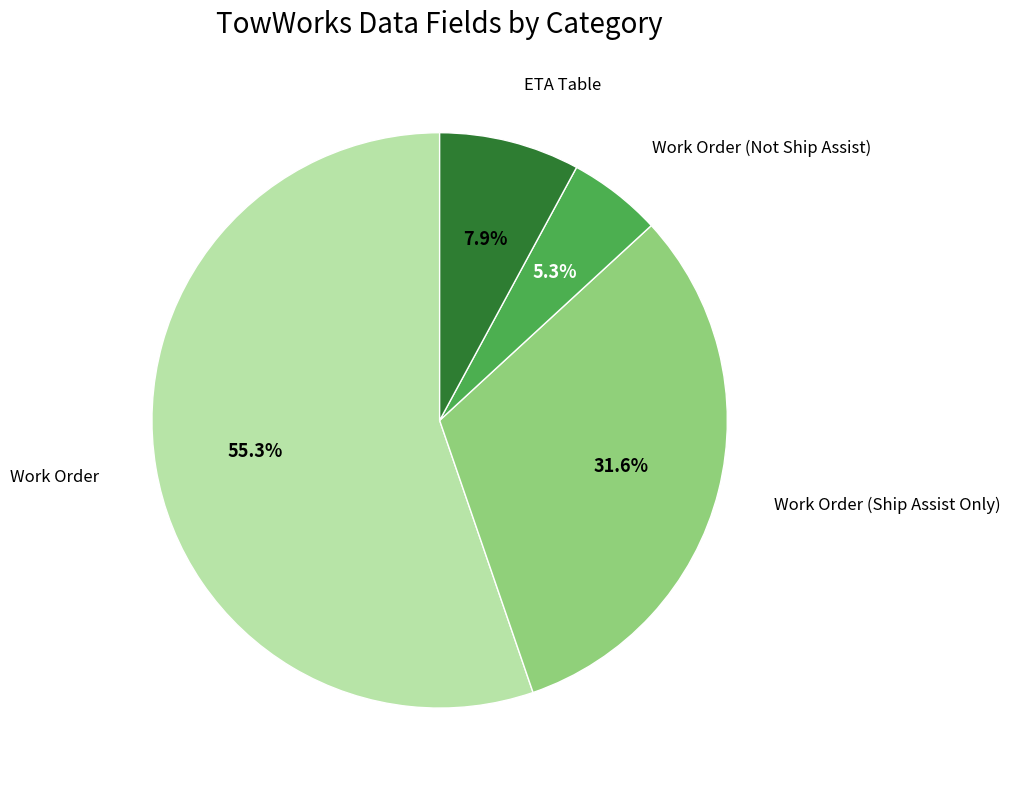

What is the largest slice in the pie chart?

Work Order